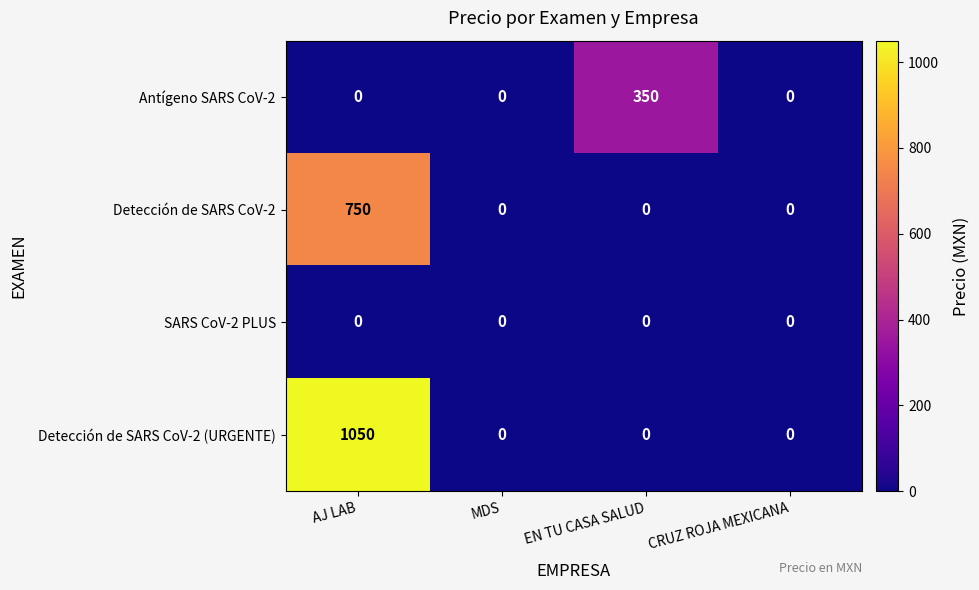

List the series in order of their peak value, highest first.

Detección de SARS CoV-2 (URGENTE), Detección de SARS CoV-2, Antígeno SARS CoV-2, SARS CoV-2 PLUS